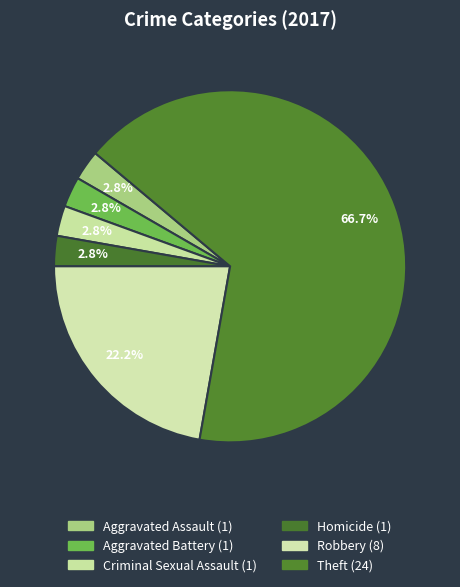

How many slices are in this pie chart?

6